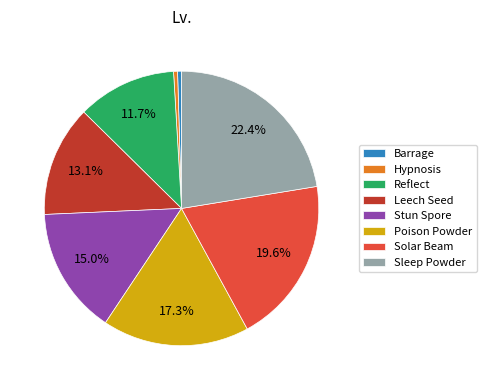

Is it true that Poison Powder is 23% of the pie?

False